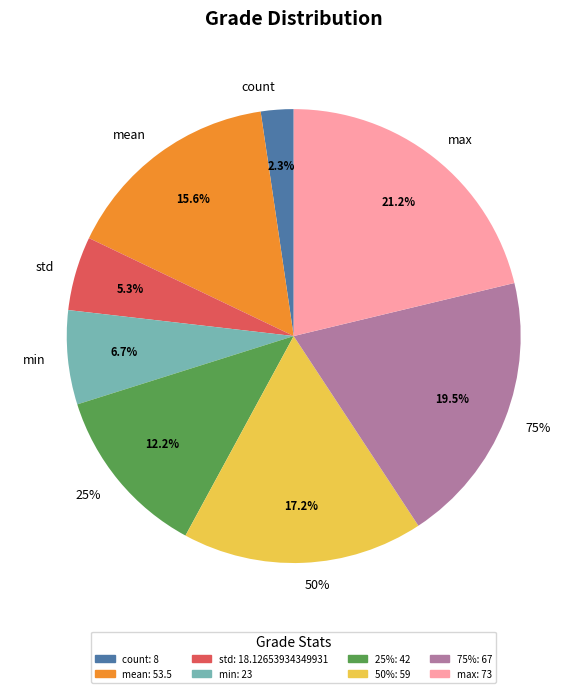

To the nearest percent, what percentage of the pie is 25%?

12%